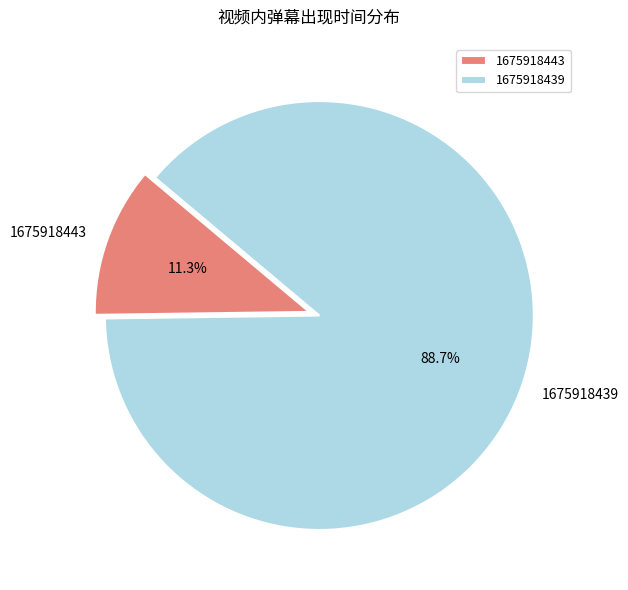

Rank the categories by value from highest to lowest.

1675918439, 1675918443